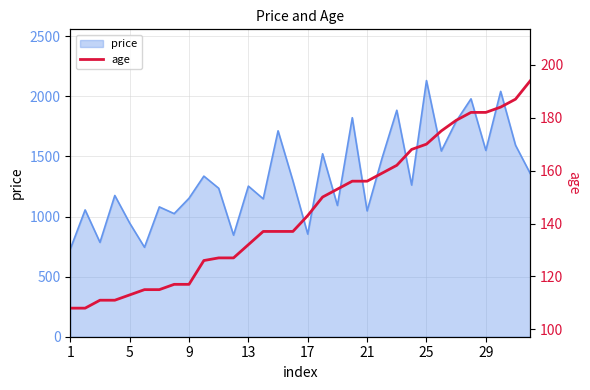

The value of price at 25 is 2131. True or false?

True